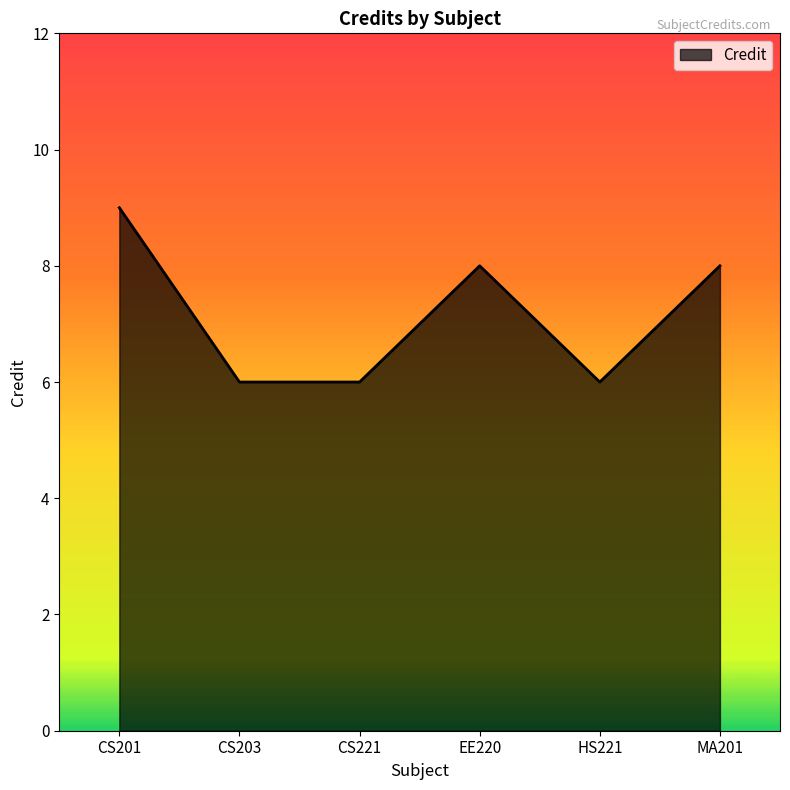

How many values are between 6 and 8?

5